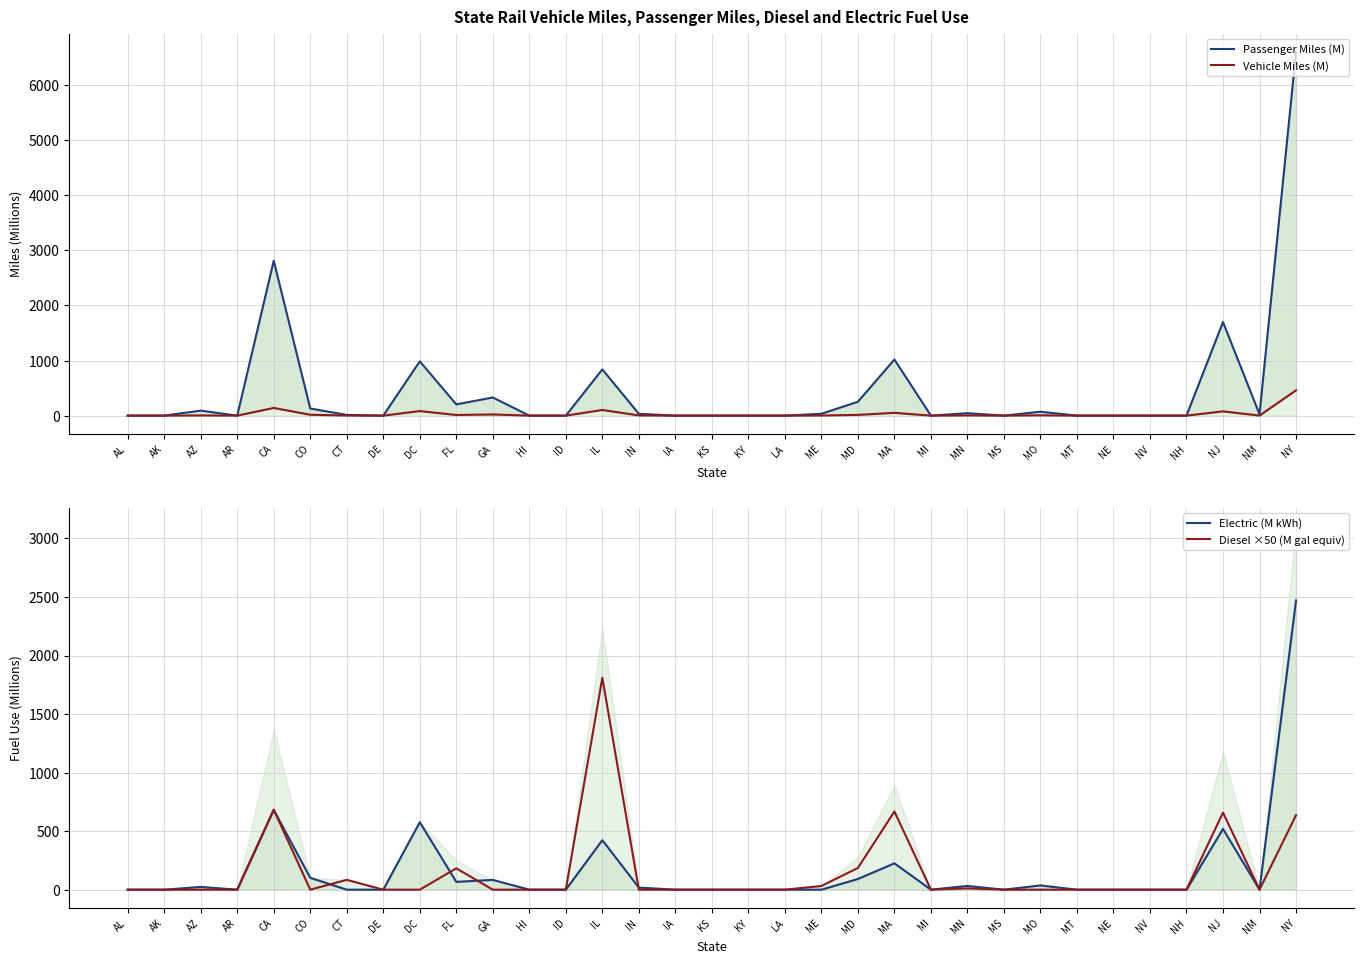

Reading left to right, what are all the values shown in this chart?

Passenger Miles (M): AL=0.0	AK=0.0	AZ=90.6	AR=0.0	CA=2812.4	CO=129.5	CT=12.9	DE=0.0	DC=985.9	FL=204.0	GA=329.6	HI=0.0	ID=0.0	IL=839.5	IN=32.8	IA=0.0	KS=0.0	KY=0.0	LA=0.0	ME=33.4	MD=252.2	MA=1018.6	MI=0.0	MN=44.5	MS=0.0	MO=70.9	MT=0.0	NE=0.0	NV=0.0	NH=0.0	NJ=1699.0	NM=24.1	NY=6605.8
Vehicle Miles (M): AL=0.0	AK=0.0	AZ=3.4	AR=0.0	CA=139.4	CO=15.7	CT=1.7	DE=0.0	DC=82.2	FL=12.0	GA=21.1	HI=0.0	ID=0.0	IL=102.4	IN=4.0	IA=0.0	KS=0.0	KY=0.0	LA=0.0	ME=2.0	MD=13.3	MA=50.8	MI=0.0	MN=4.4	MS=0.0	MO=5.9	MT=0.0	NE=0.0	NV=0.0	NH=0.0	NJ=77.3	NM=1.0	NY=459.8
Electric (M kWh): AL=0.0	AK=0.0	AZ=23.5	AR=0.0	CA=681.5	CO=101.5	CT=0.0	DE=0.0	DC=576.5	FL=67.0	GA=83.6	HI=0.0	ID=0.0	IL=422.8	IN=18.2	IA=0.0	KS=0.0	KY=0.0	LA=0.0	ME=0.0	MD=91.2	MA=225.2	MI=0.0	MN=31.9	MS=0.0	MO=36.5	MT=0.0	NE=0.0	NV=0.0	NH=0.0	NJ=519.3	NM=0.0	NY=2470.9
Diesel ×50 (M gal equiv): AL=0.0	AK=0.0	AZ=0.0	AR=0.0	CA=683.3	CO=0.0	CT=83.9	DE=0.0	DC=0.0	FL=182.4	GA=0.0	HI=0.0	ID=0.0	IL=1810.0	IN=0.0	IA=0.0	KS=0.0	KY=0.0	LA=0.0	ME=31.4	MD=185.5	MA=668.0	MI=0.0	MN=10.7	MS=0.0	MO=0.0	MT=0.0	NE=0.0	NV=0.0	NH=0.0	NJ=658.3	NM=0.0	NY=636.6